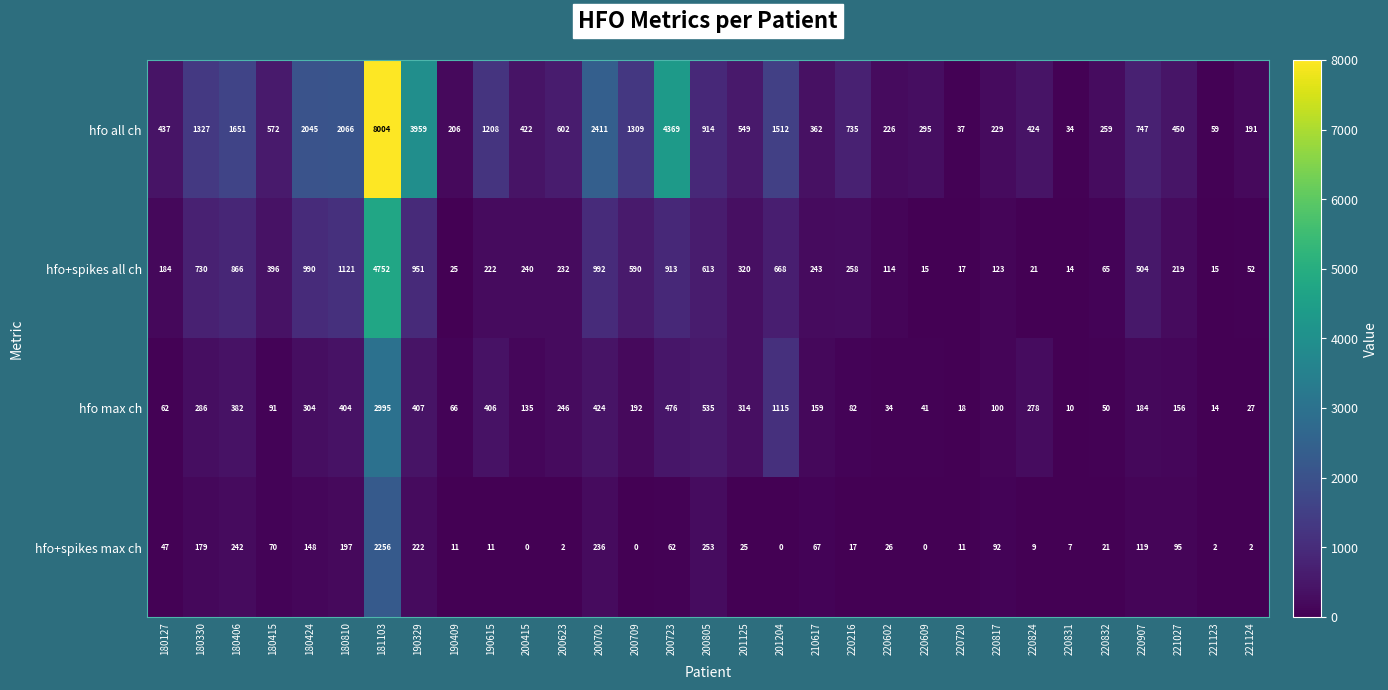

At how many categories does at least one series exceed 5353?

1